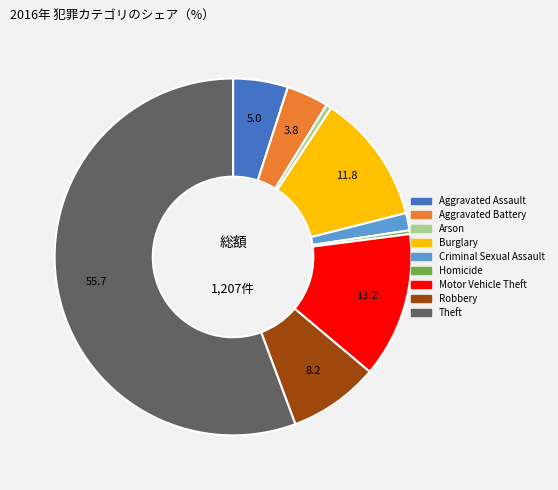

How many segments does this pie chart have?

9